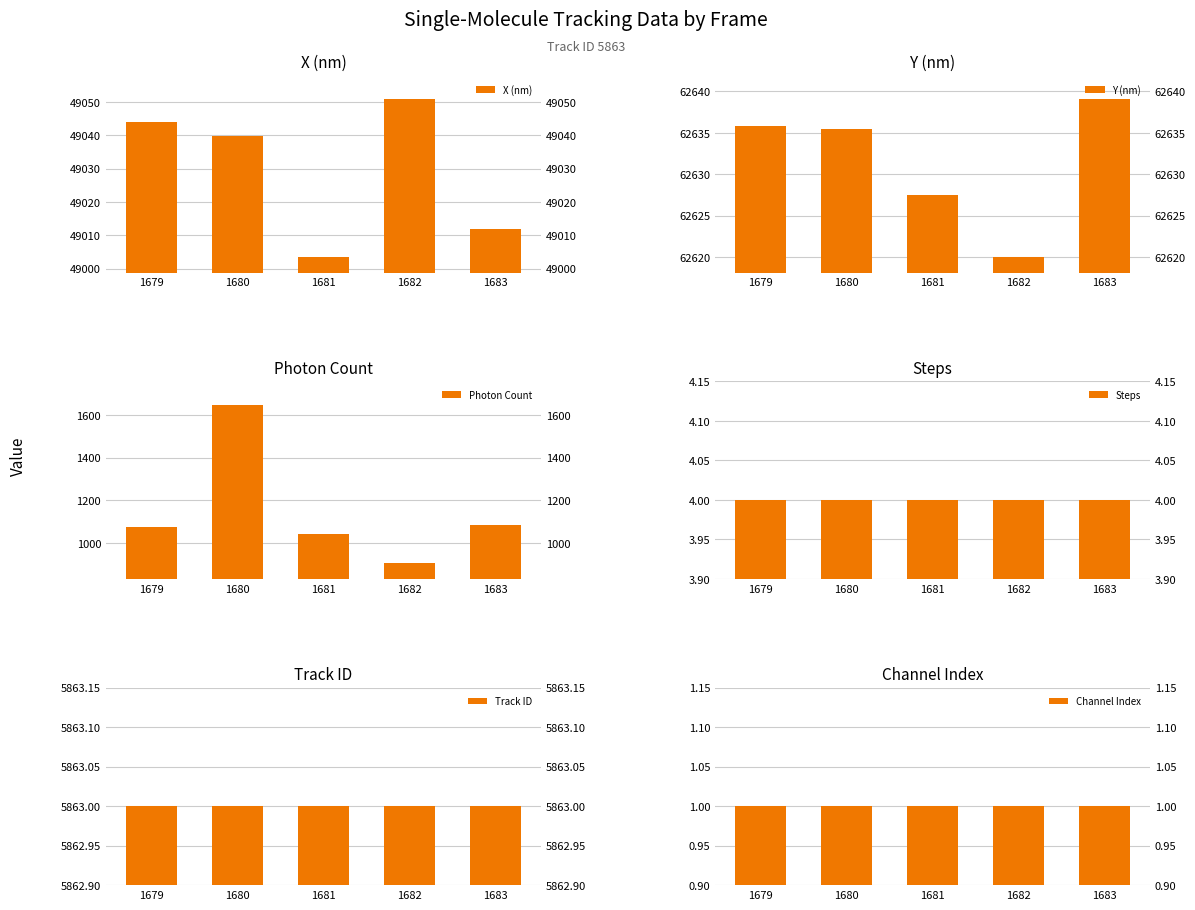

Reading left to right, list all the values displayed in this chart.

X (nm): 49044.1	49039.8	49003.5	49050.9	49011.8
Y (nm): 62635.8	62635.5	62627.5	62620.0	62639.1
Photon Count: 1074.1	1645.1	1045.4	907.5	1086.6
Steps: 4.0	4.0	4.0	4.0	4.0
Track ID: 5863.0	5863.0	5863.0	5863.0	5863.0
Channel Index: 1.0	1.0	1.0	1.0	1.0